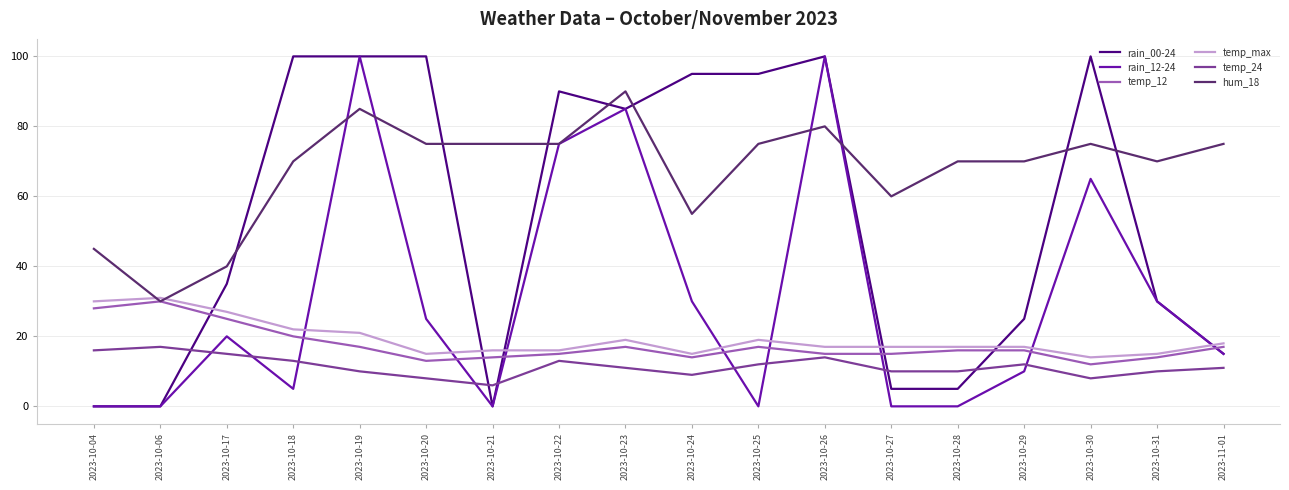

The temp_12 series shows 15 at 2023-10-26. True or false?

True